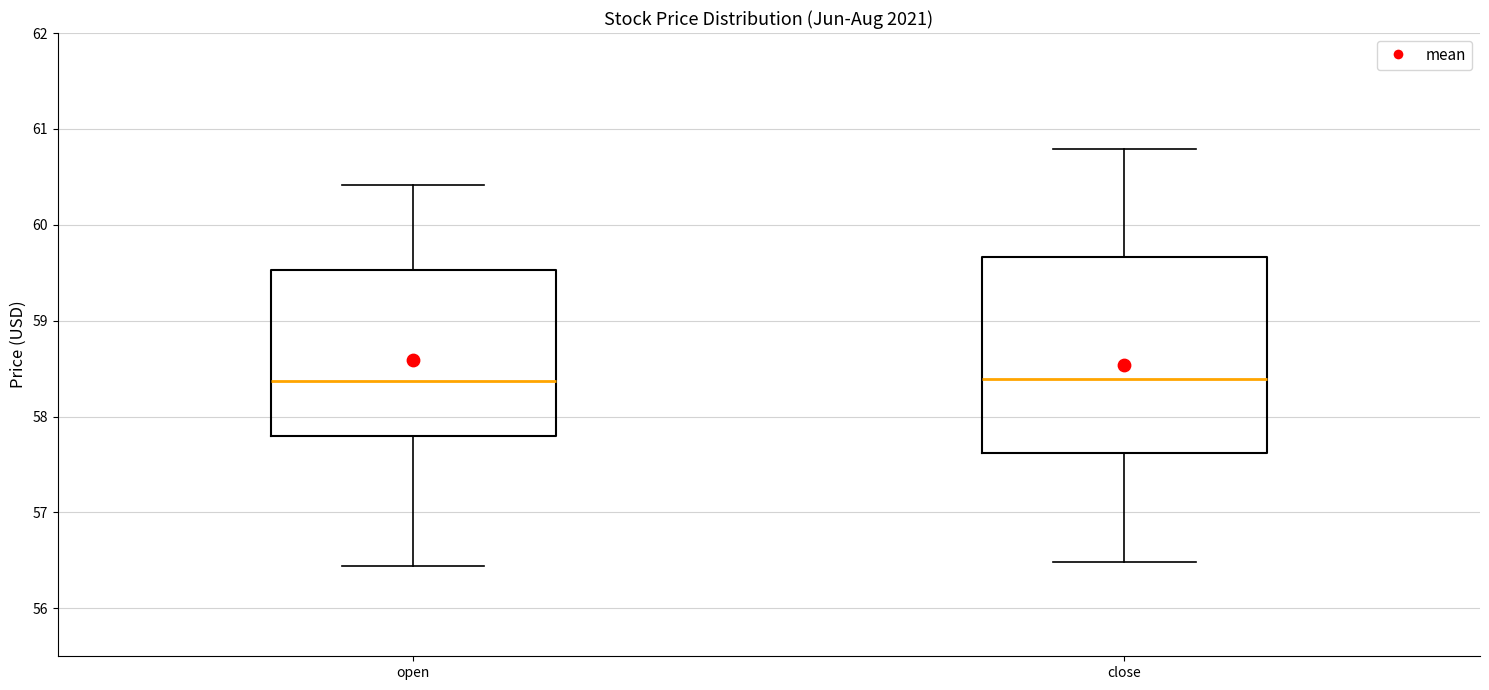

Reading left to right, read every box against the y-axis: the position of its median line, the range the box covers, and the ends of its whiskers. The values are not printed on the chart, so give them approximately, as read against the axis.

open: median 58.4, box 57.8 to 59.5, whiskers 56.4 to 60.4
close: median 58.4, box 57.6 to 59.7, whiskers 56.5 to 60.8